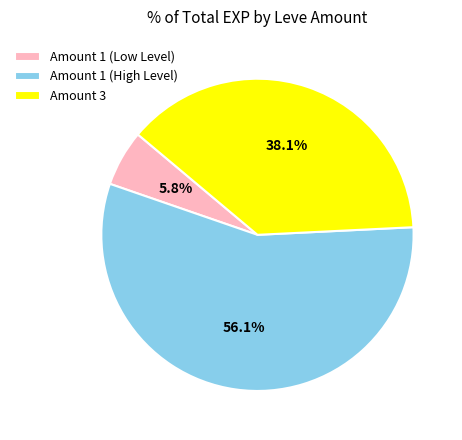

Combined, what portion of the pie is Amount 1 (High Level) and Amount 3?

94.2%